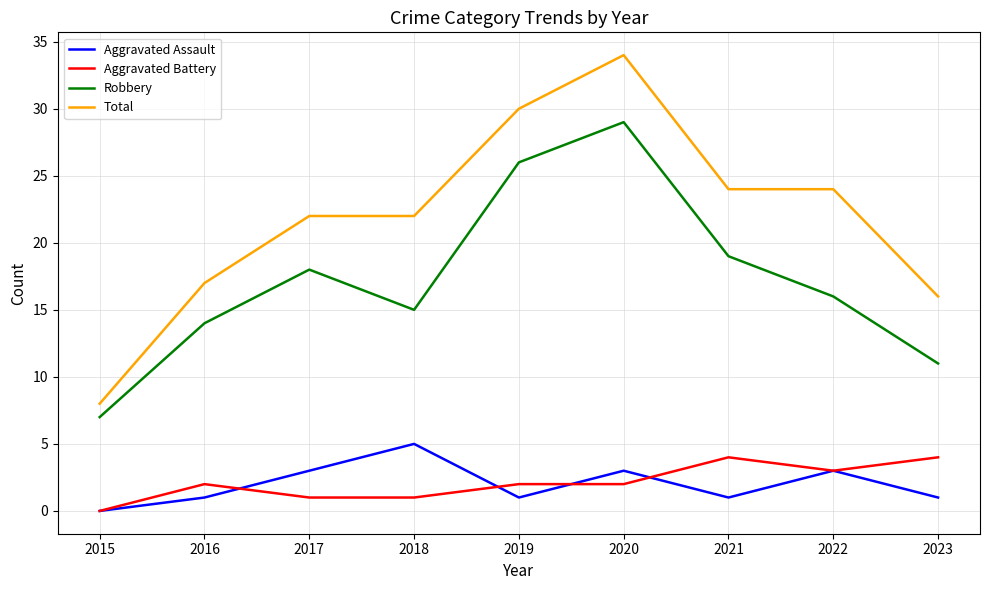

True or false: Total and Aggravated Battery cross at least once.

False